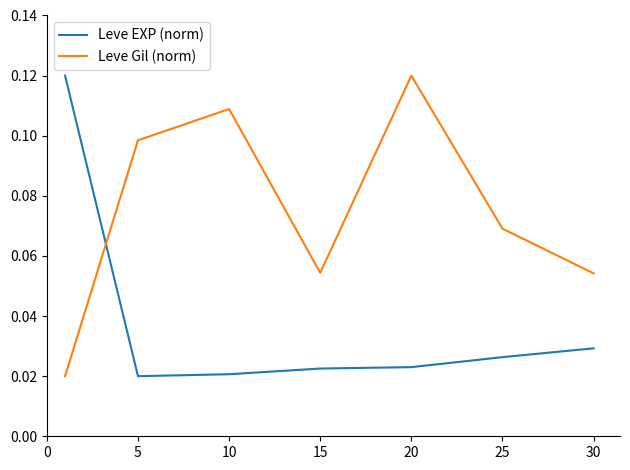

Rank the series by their average value, from highest to lowest.

Leve Gil (norm), Leve EXP (norm)